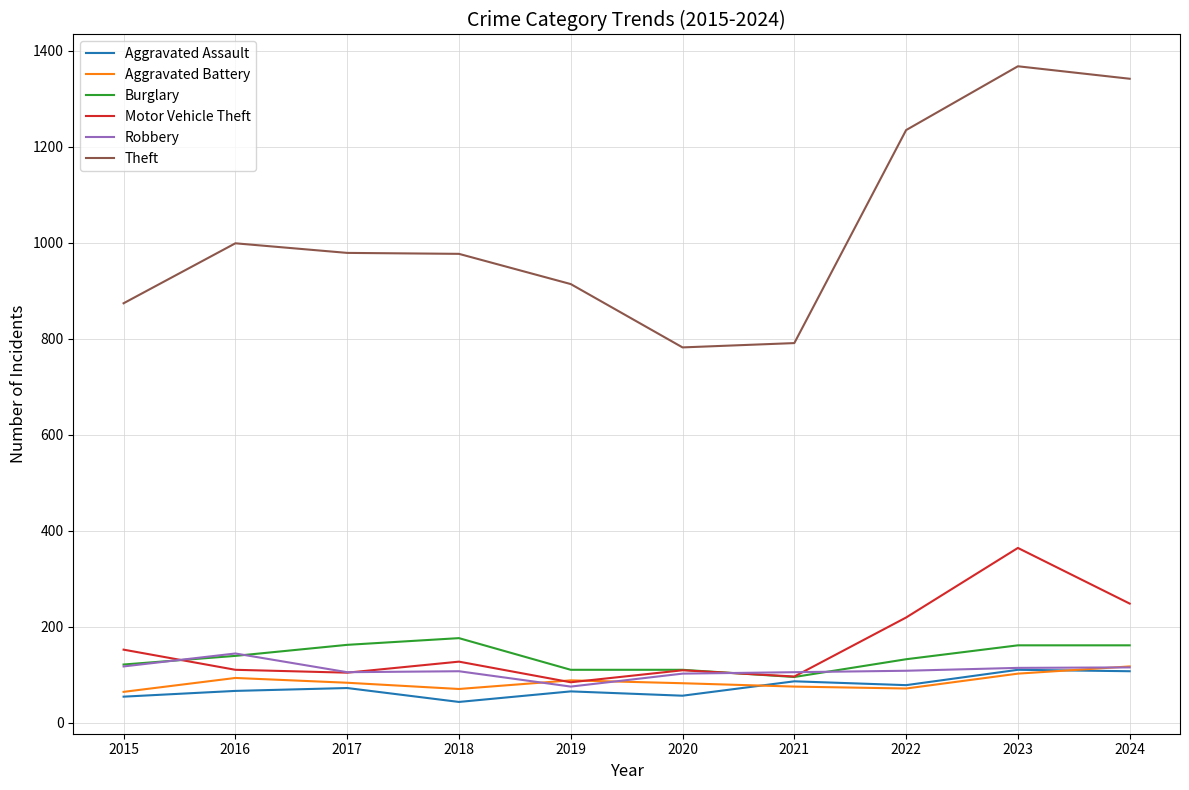

What is the greatest value displayed?

1368